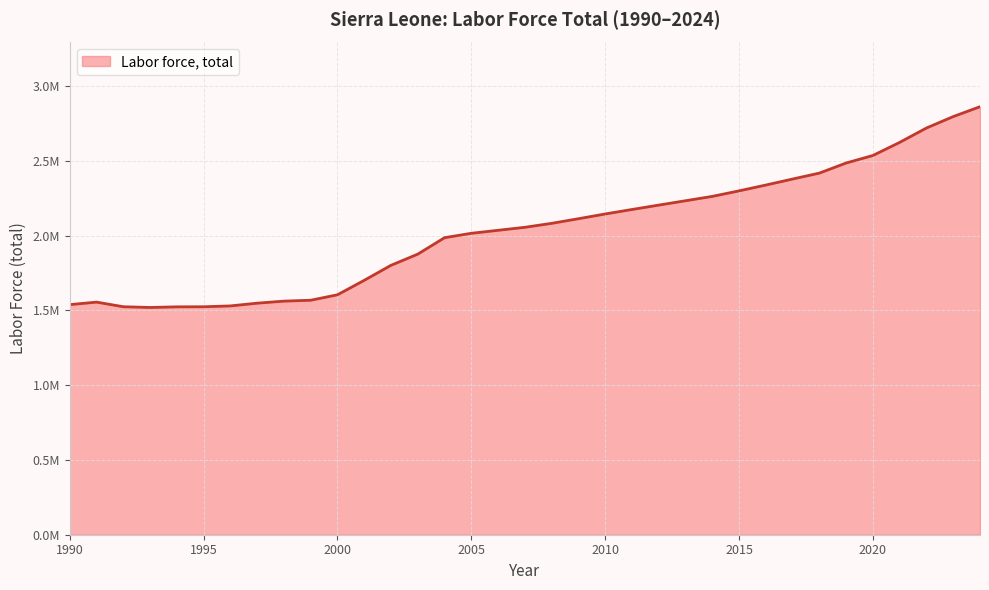

Reading right to left, transcribe all the data shown in this chart.

2863312	2797211	2720775	2624711	2537020	2486676	2419052	2379454	2339207	2300301	2263325	2234189	2205067	2175687	2145691	2113912	2083057	2056536	2036513	2016468	1987007	1877134	1802396	1701877	1605142	1568607	1562683	1548998	1530664	1524995	1524444	1520240	1525183	1556029	1539310